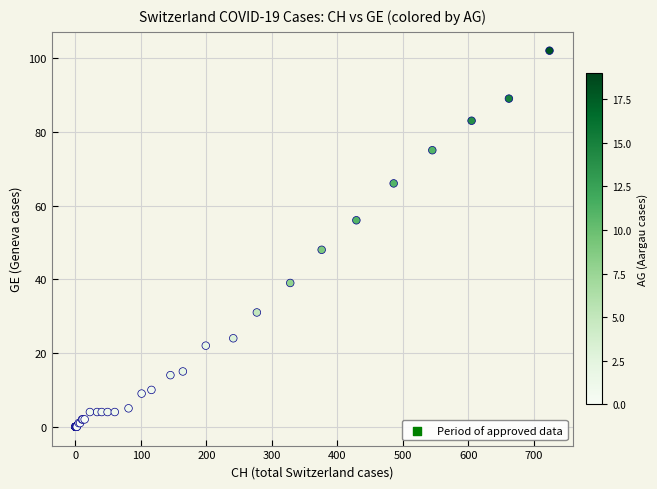

What Y value in the scatter plot is closest to 51?

48